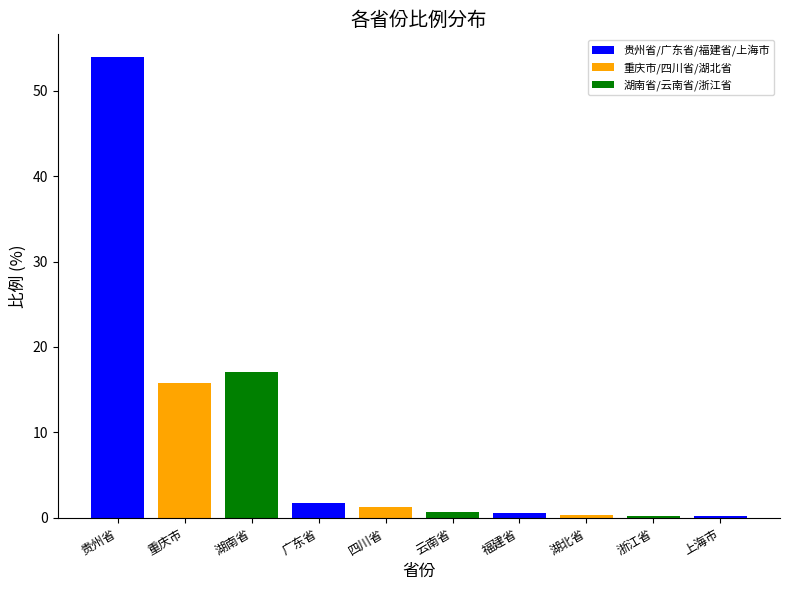

How many series are shown in this chart?

1